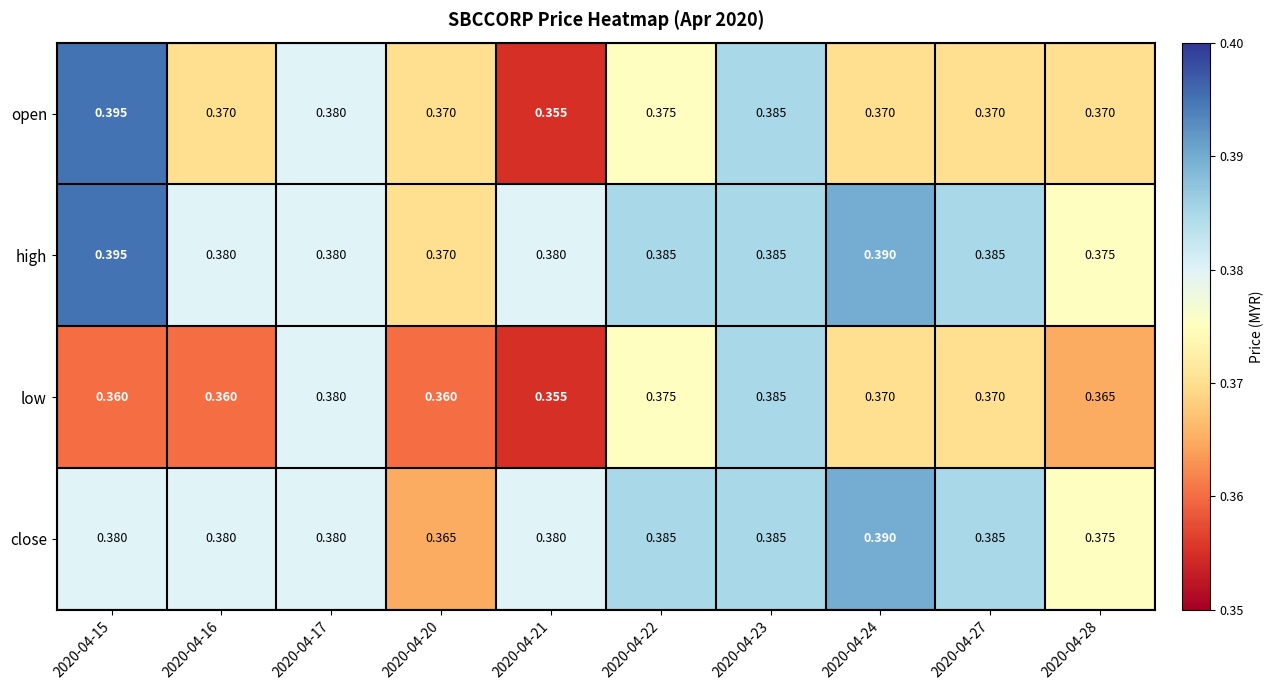

What is the total value across all series at 2020-04-27?

1.5